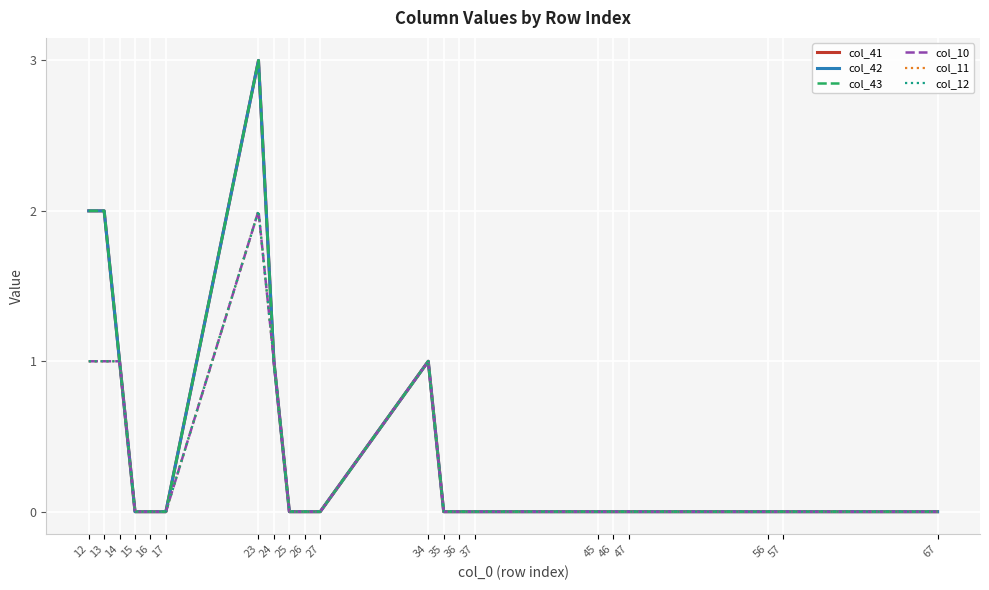

Is this an area chart (filled region under the line)?

No